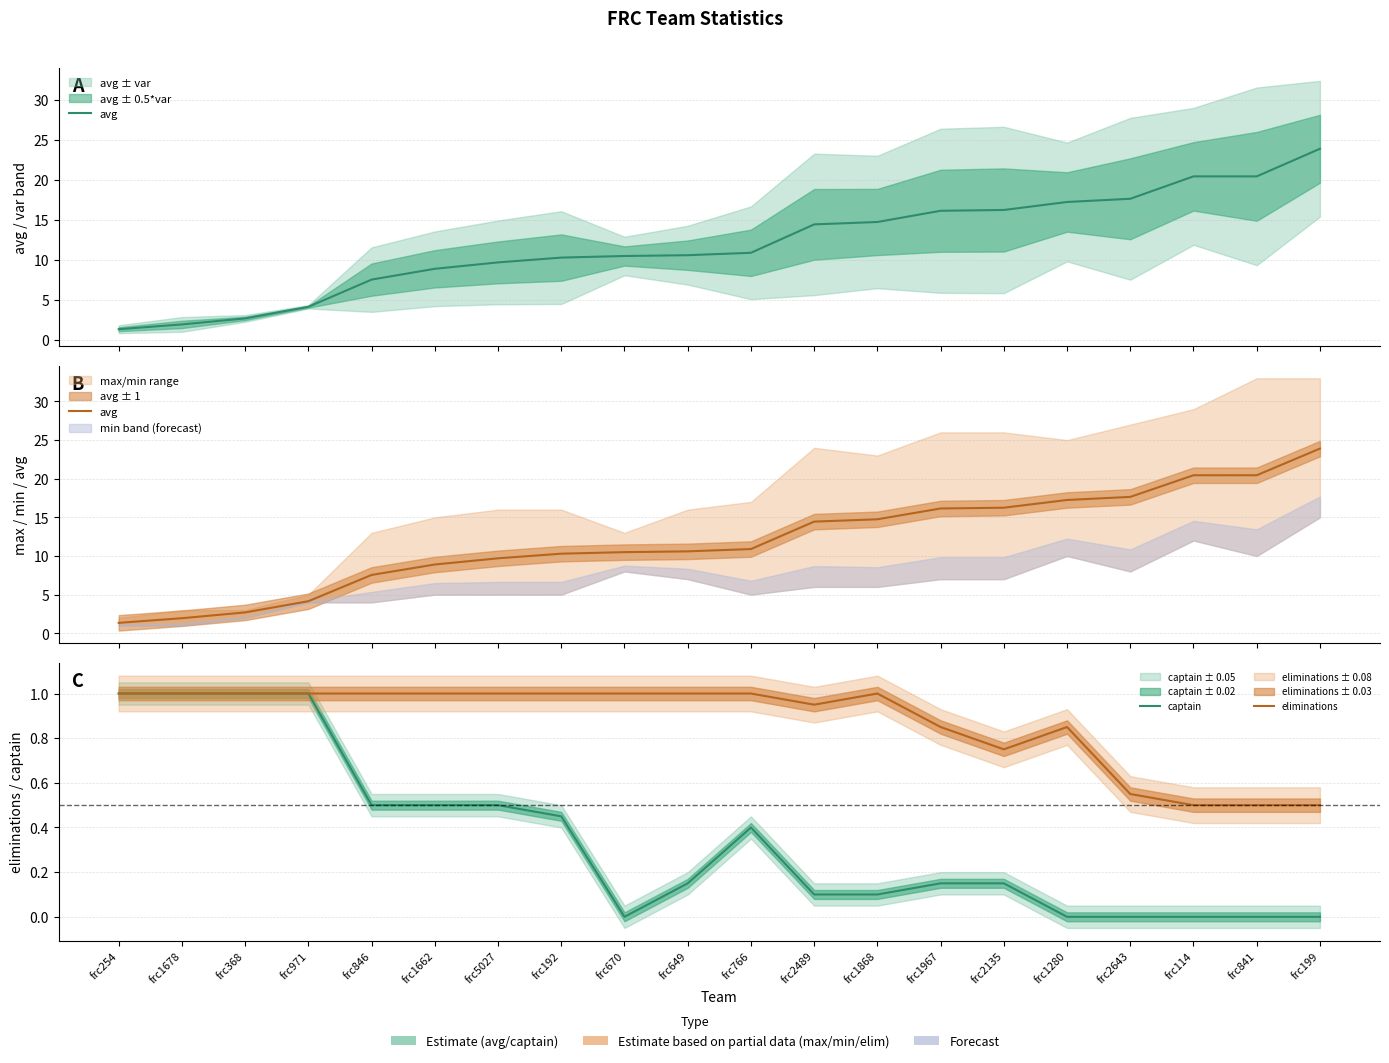

Which series has the largest range (max minus min)?

avg